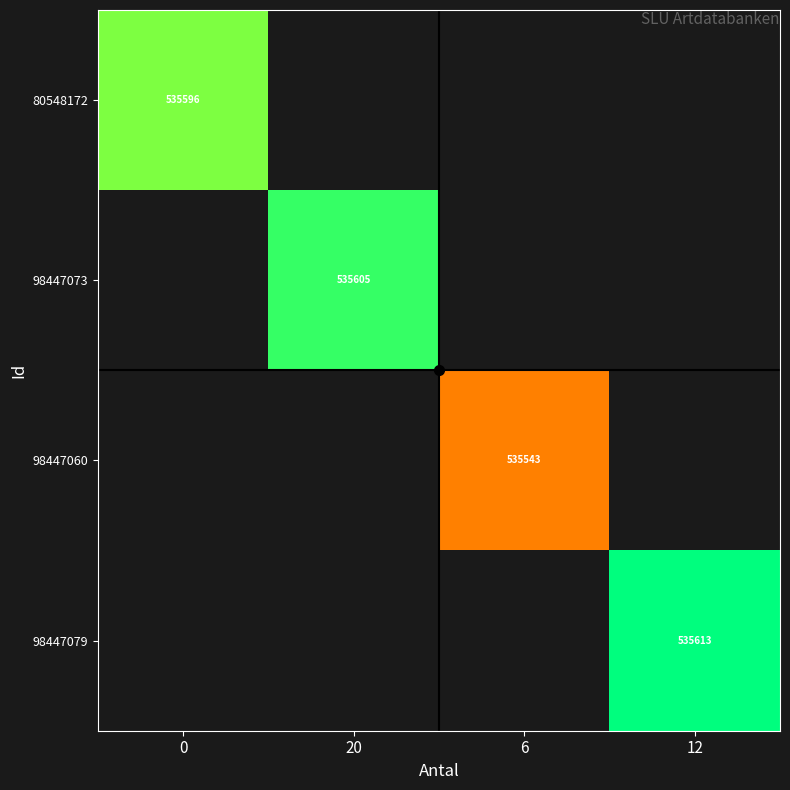

Is the value of 98447079 at 12 greater than the value of 80548172 at 0?

Yes